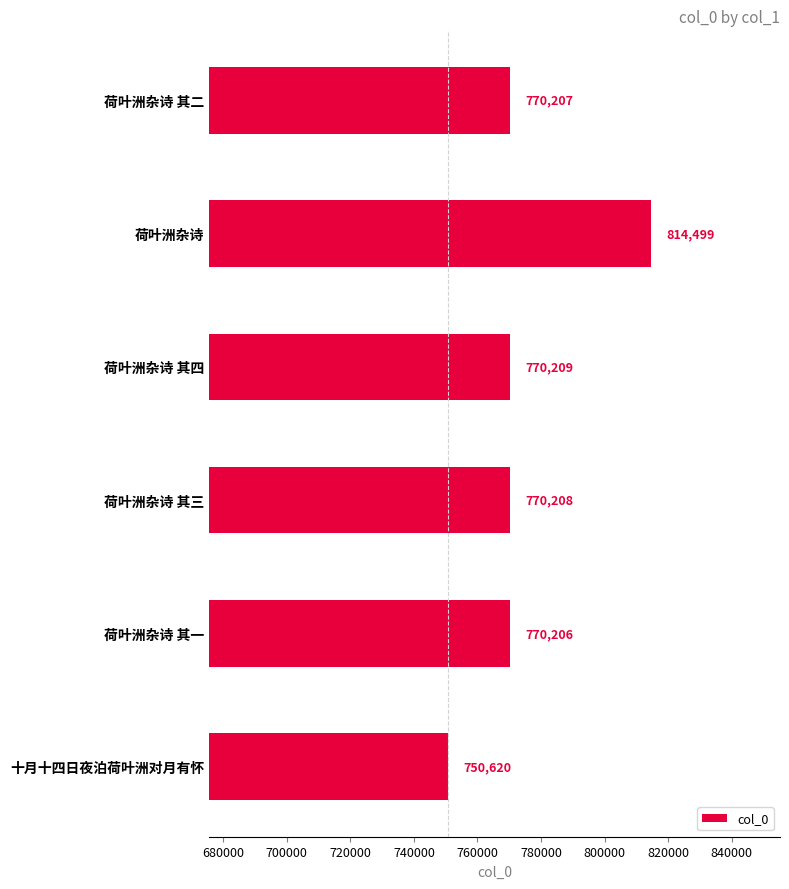

Which label corresponds to the smallest value in the chart?

十月十四日夜泊荷叶洲对月有怀